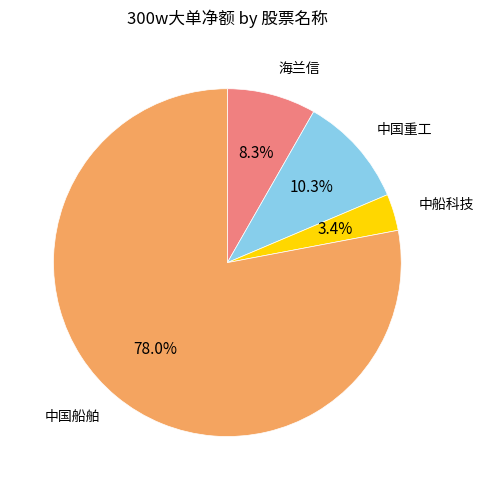

Is there a majority slice in this chart?

Yes